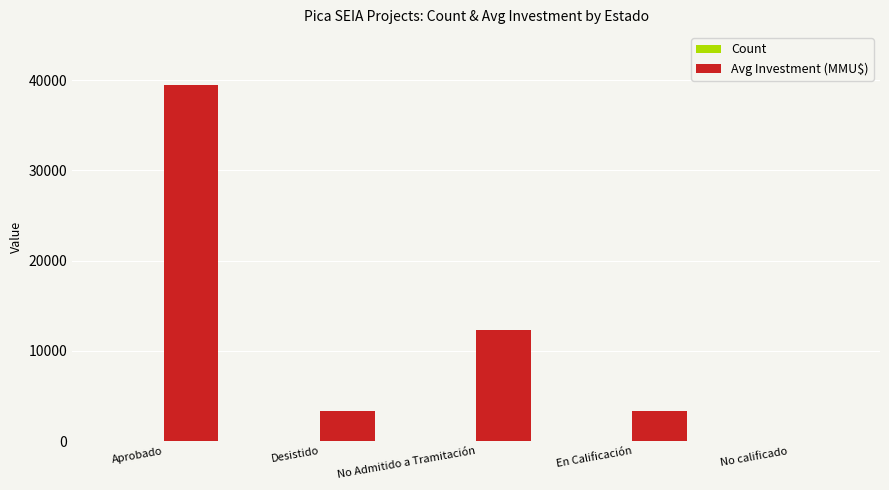

What is the maximum value shown in the chart?

39421